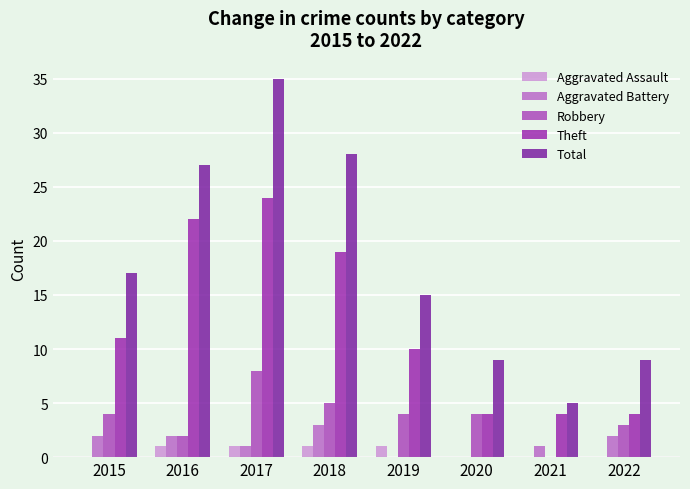

Rank the series by their maximum value, from highest to lowest.

Total, Theft, Robbery, Aggravated Battery, Aggravated Assault